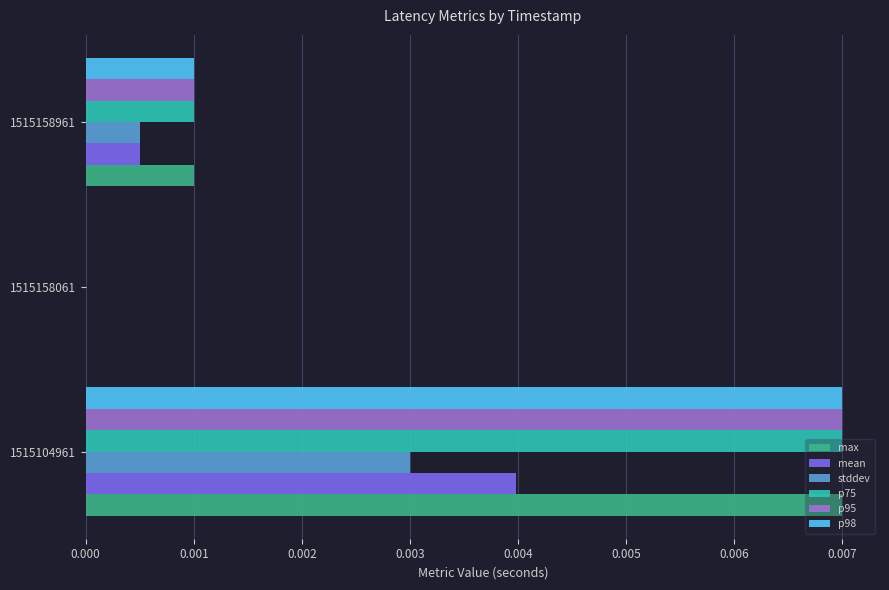

How many series are shown in this chart?

6